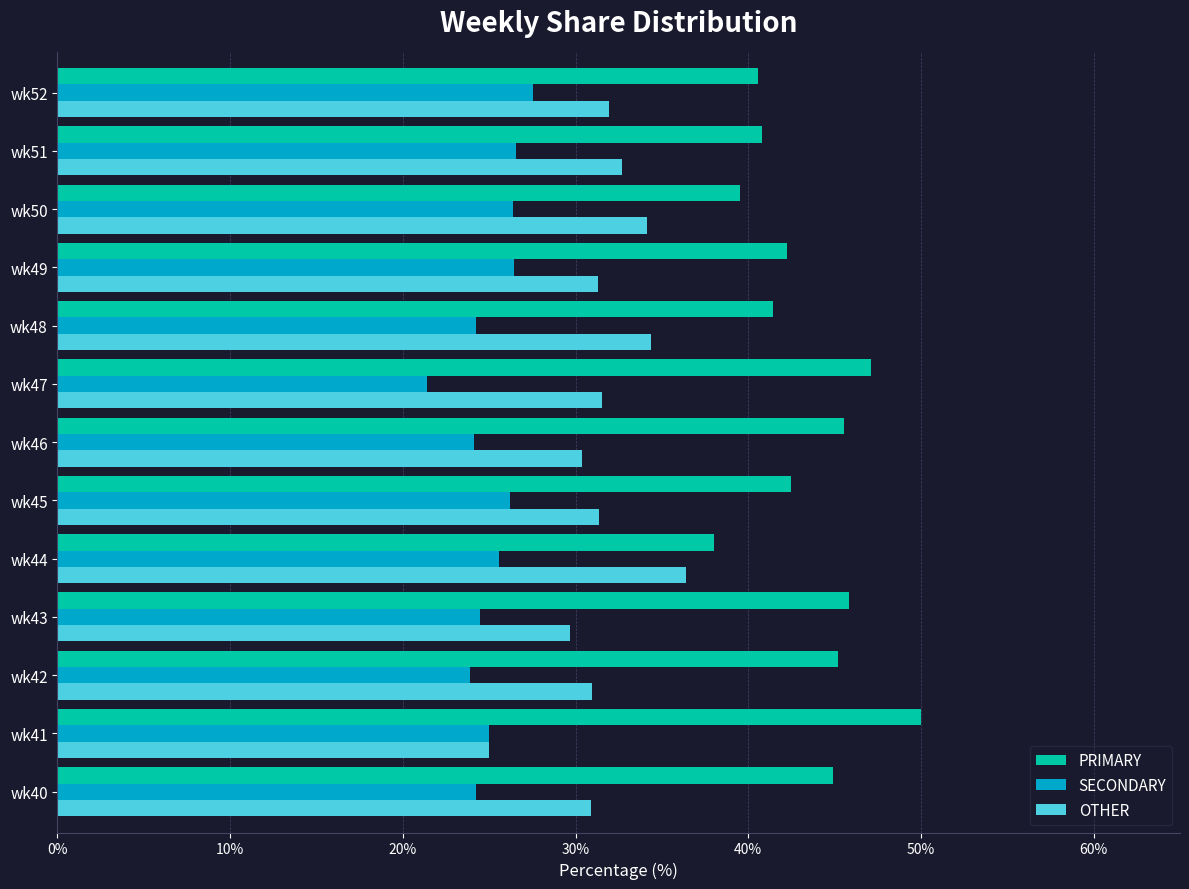

What is the sum of the PRIMARY values at wk42 and wk45?

87.6